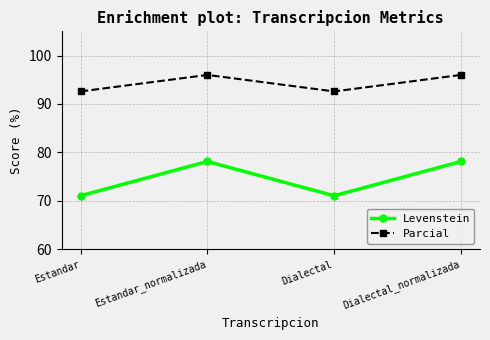

What is the average value of the Parcial series?

94.3